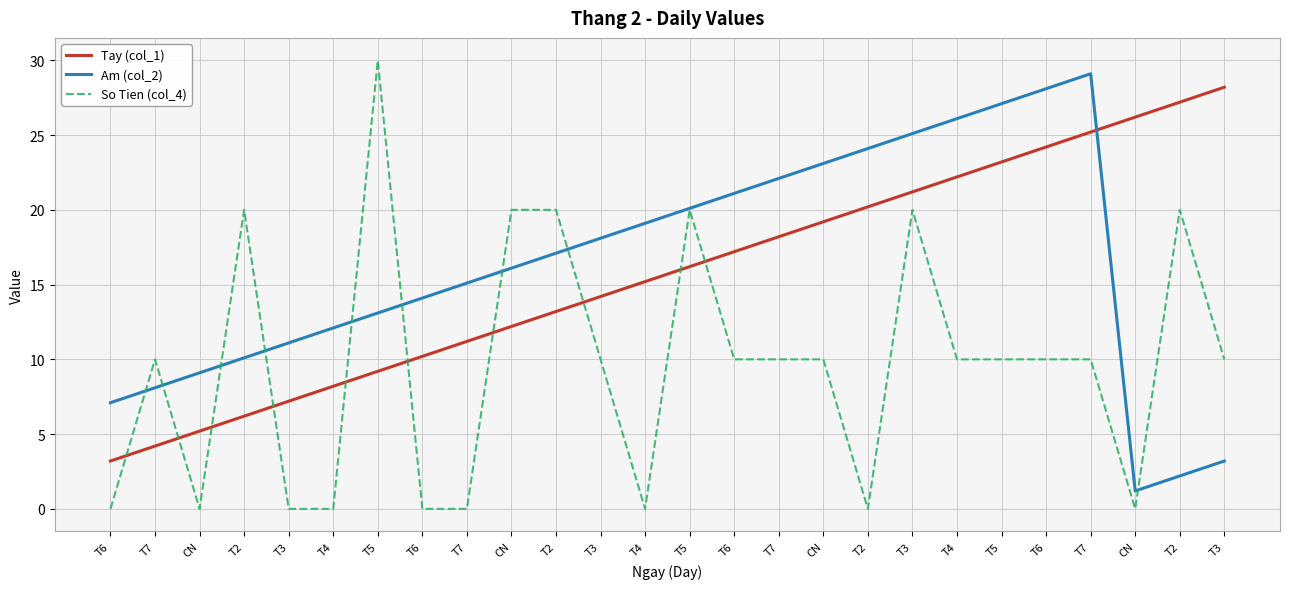

What is the label of the 6th point from the right?

T5